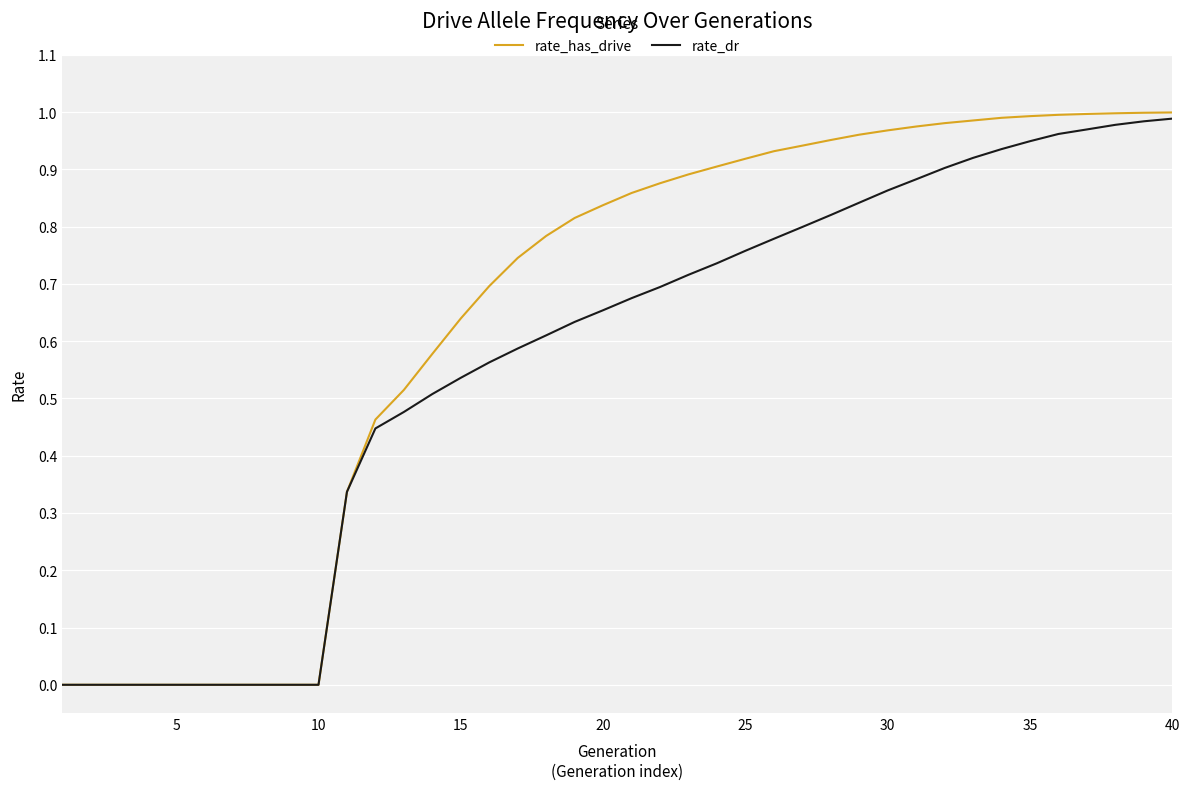

Rank the series by their average value, from lowest to highest.

rate_dr, rate_has_drive